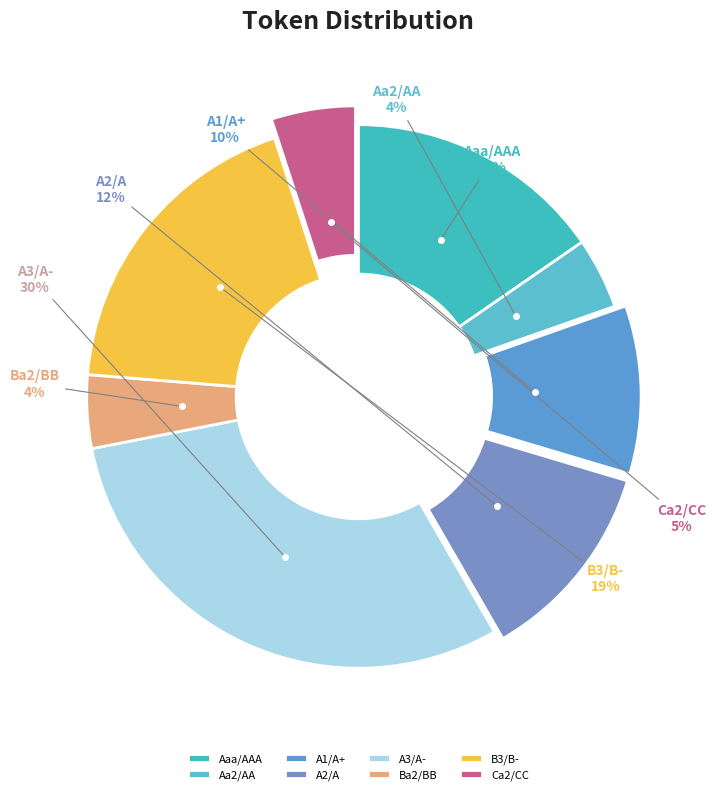

Is it true that A2/A is 21% of the pie?

False